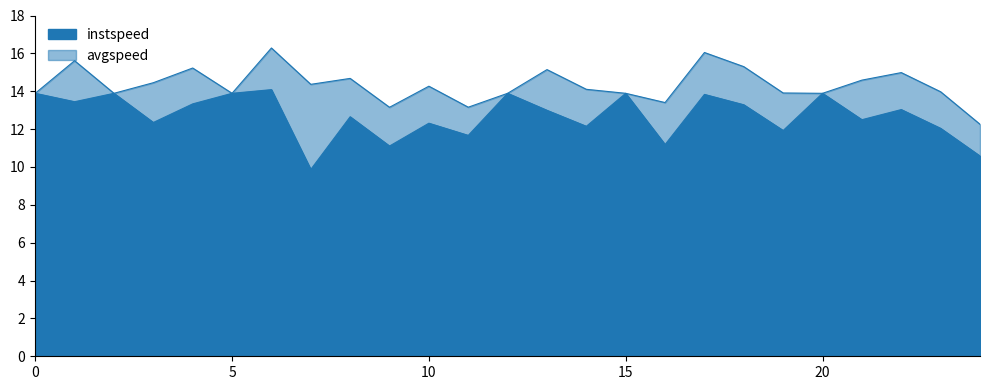

What is the lowest value of the instspeed series?

9.9